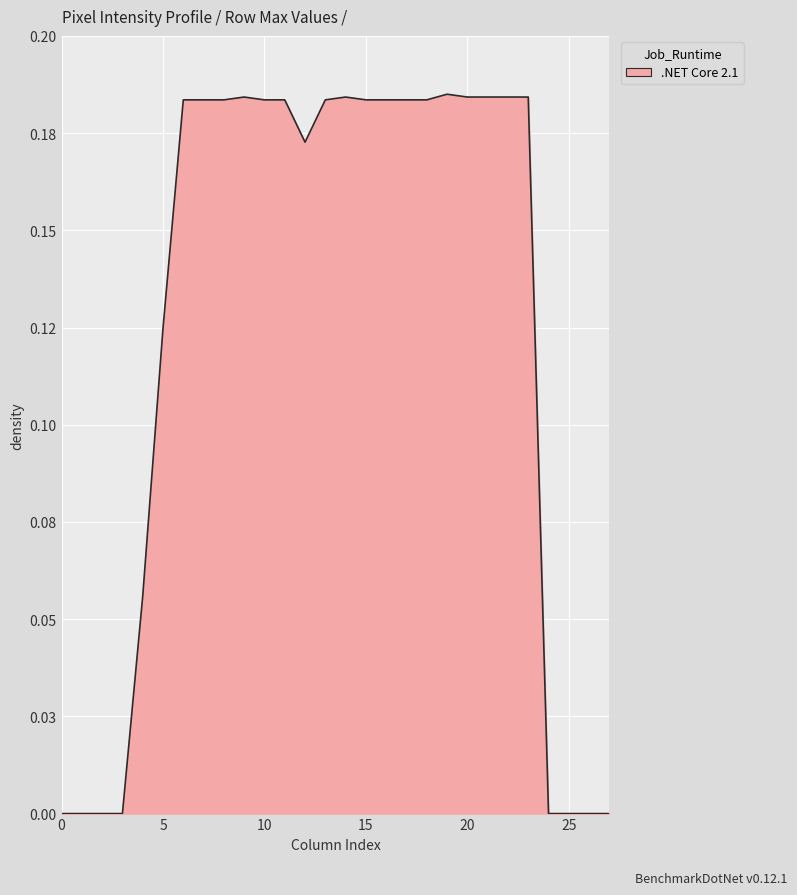

List the labels in order of value, smallest first.

0, 1, 2, 3, 24, 25, 26, 27, 4, 5, 12, 6, 7, 8, 10, 11, 13, 15, 16, 17, 18, 9, 14, 20, 21, 22, 23, 19